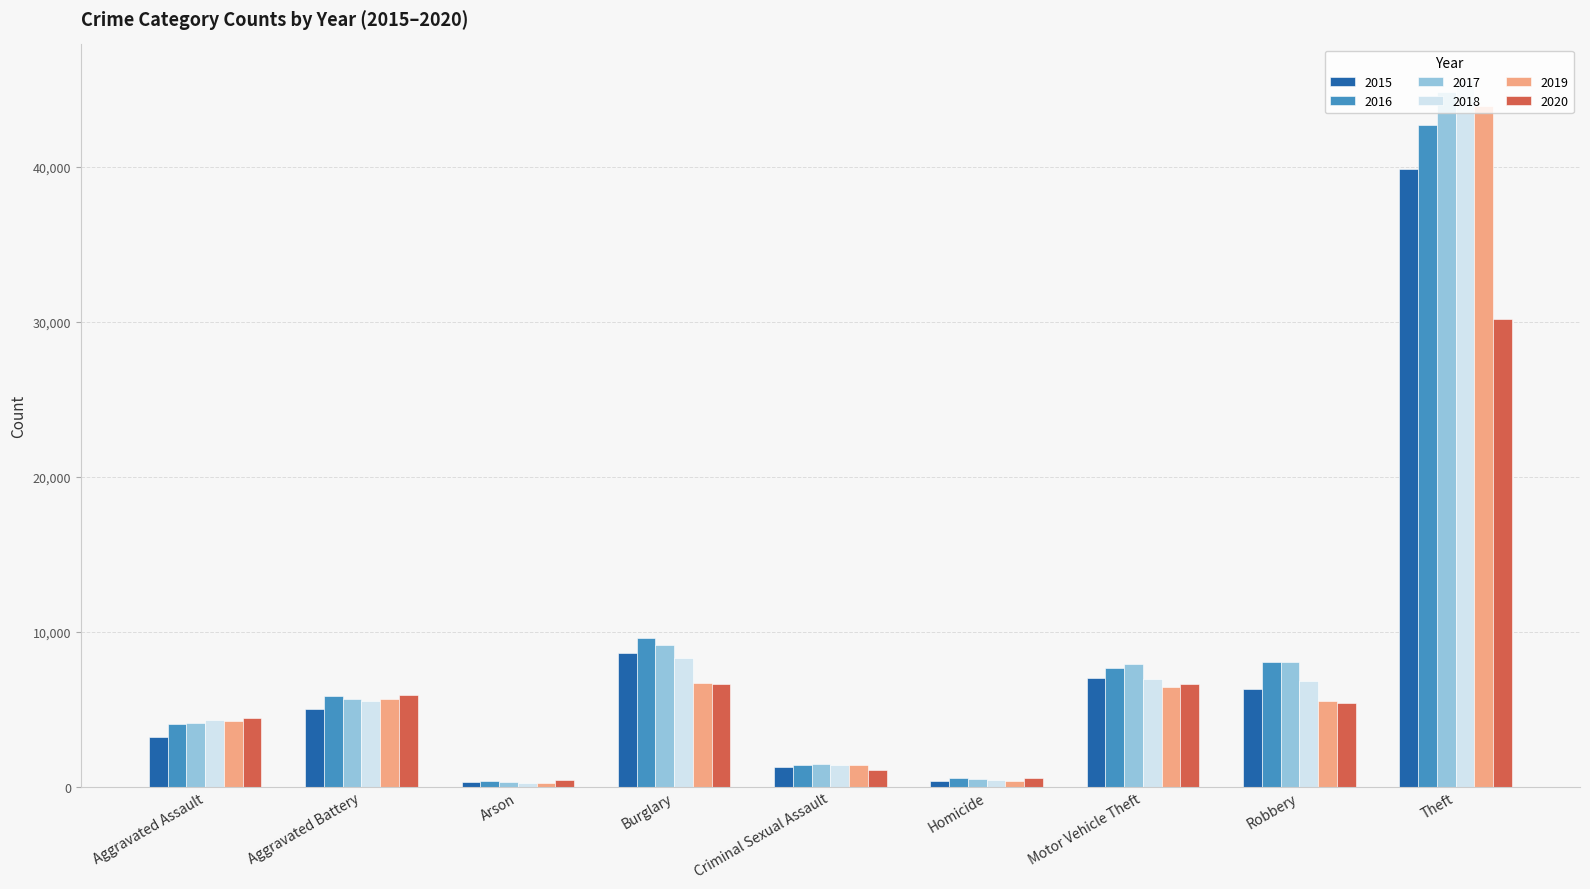

What are all the series names shown in the legend?

2015, 2016, 2017, 2018, 2019, 2020